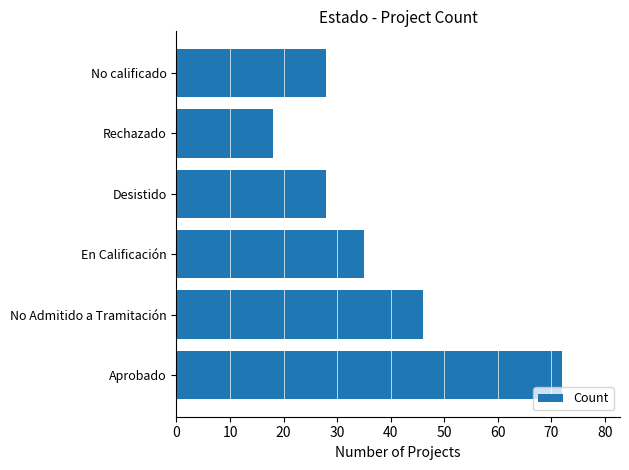

Reading top to bottom, what are all the values shown in this chart?

28	18	28	35	46	72